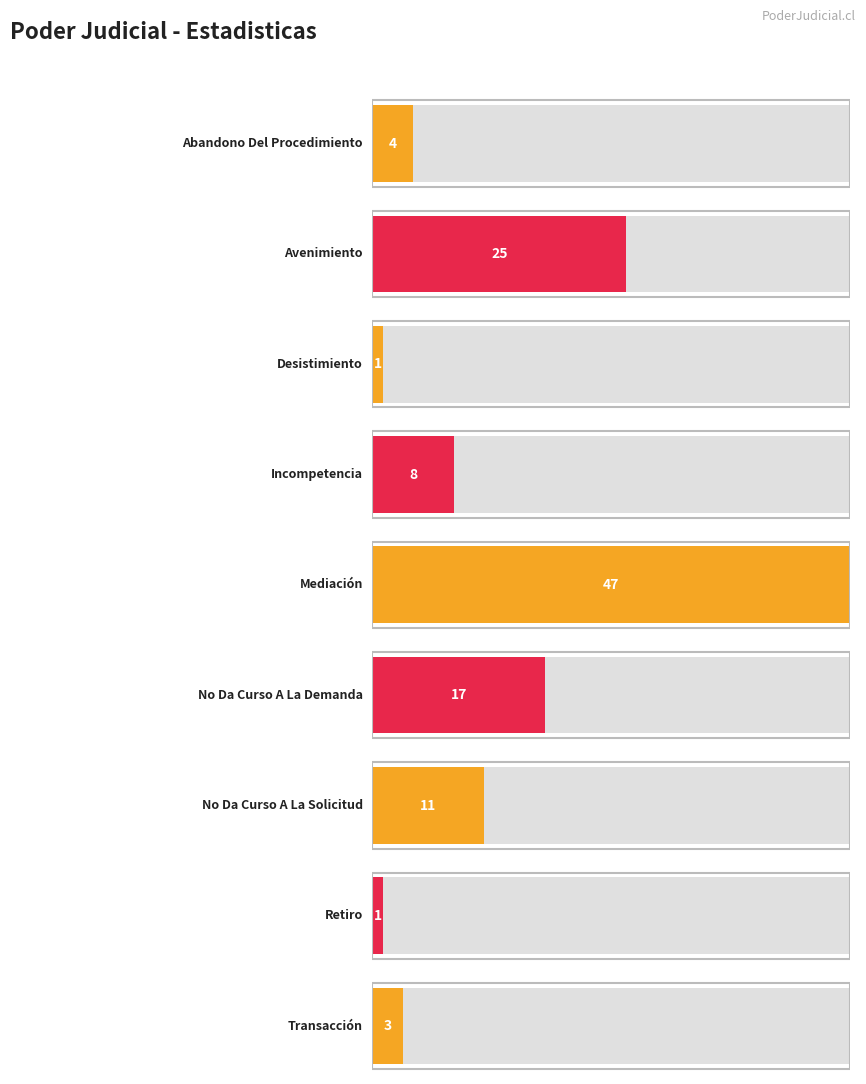

How many series are shown in this chart?

1